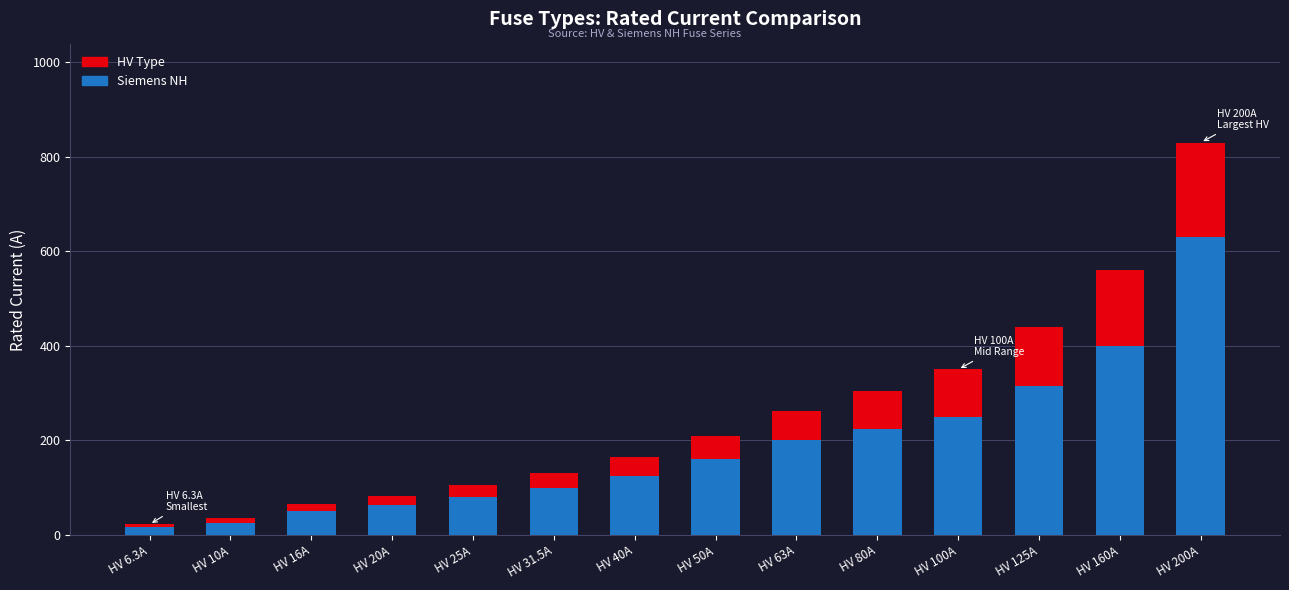

What is the sum of all Siemens NH values?

2638.0